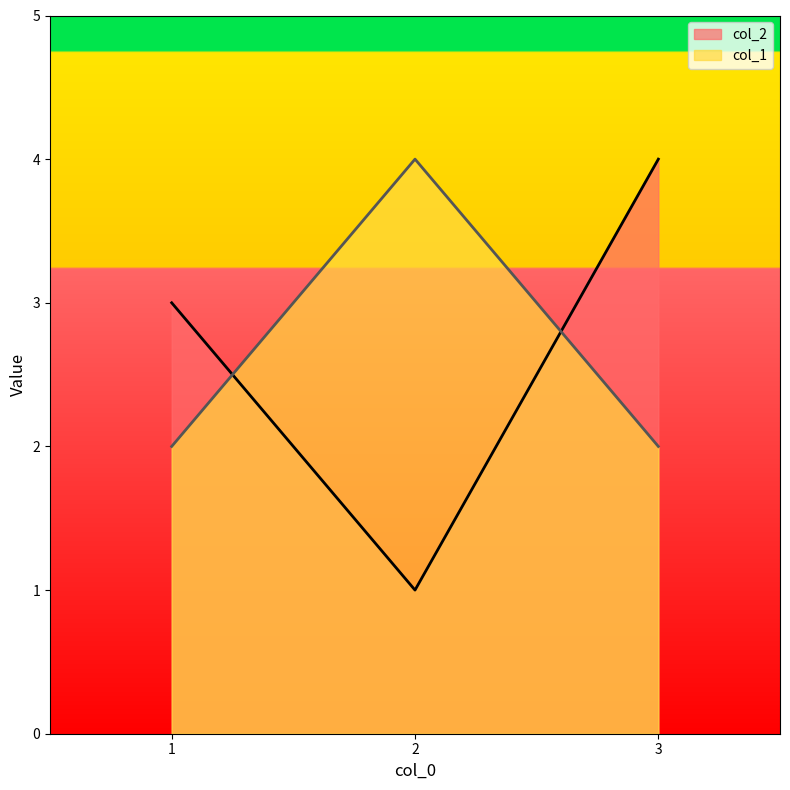

The value of col_2 at 2 is 0. True or false?

False